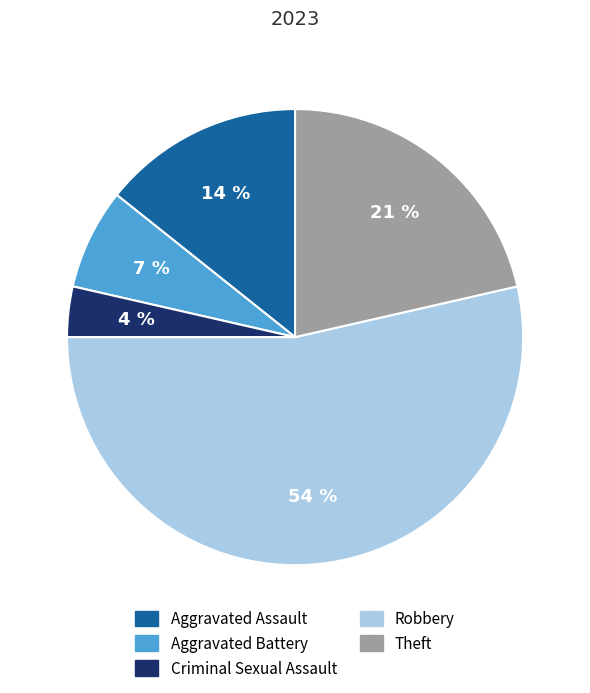

To the nearest percent, what portion does Robbery represent?

54%